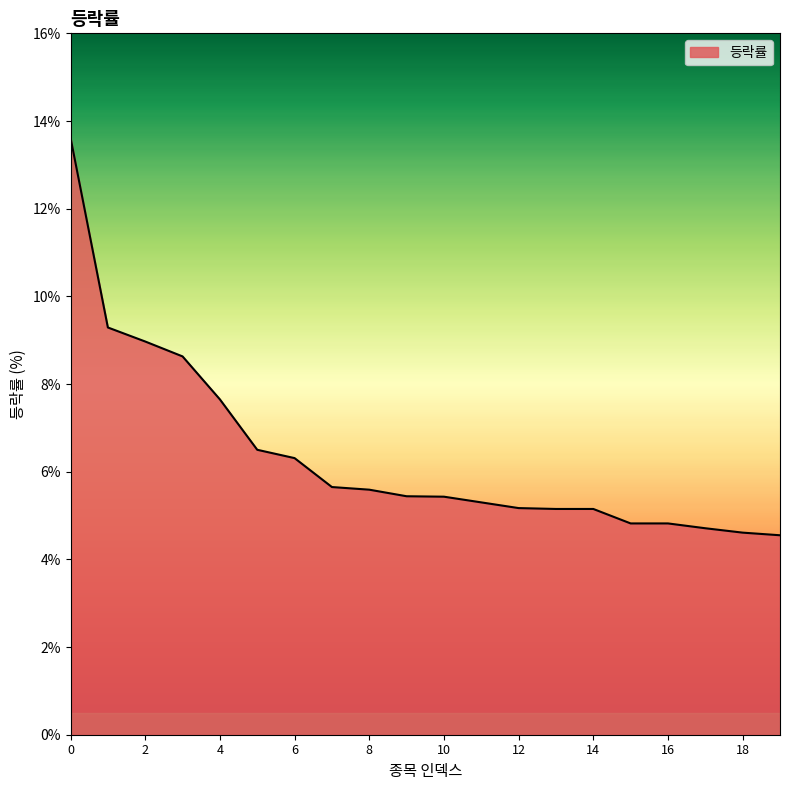

How many lines are shown in the chart?

1